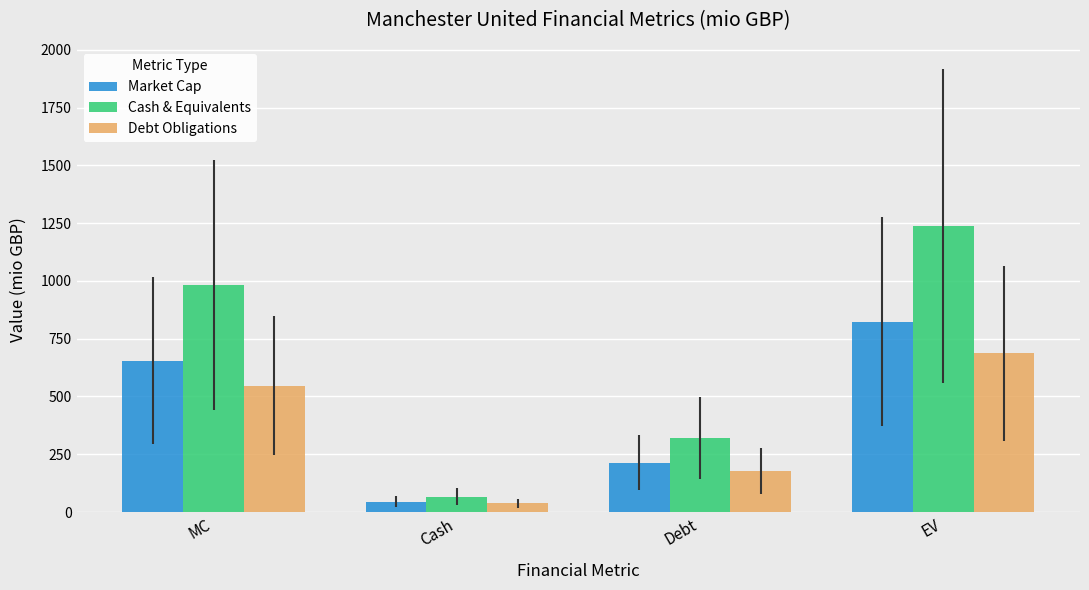

Which category has the highest value across all series?

EV